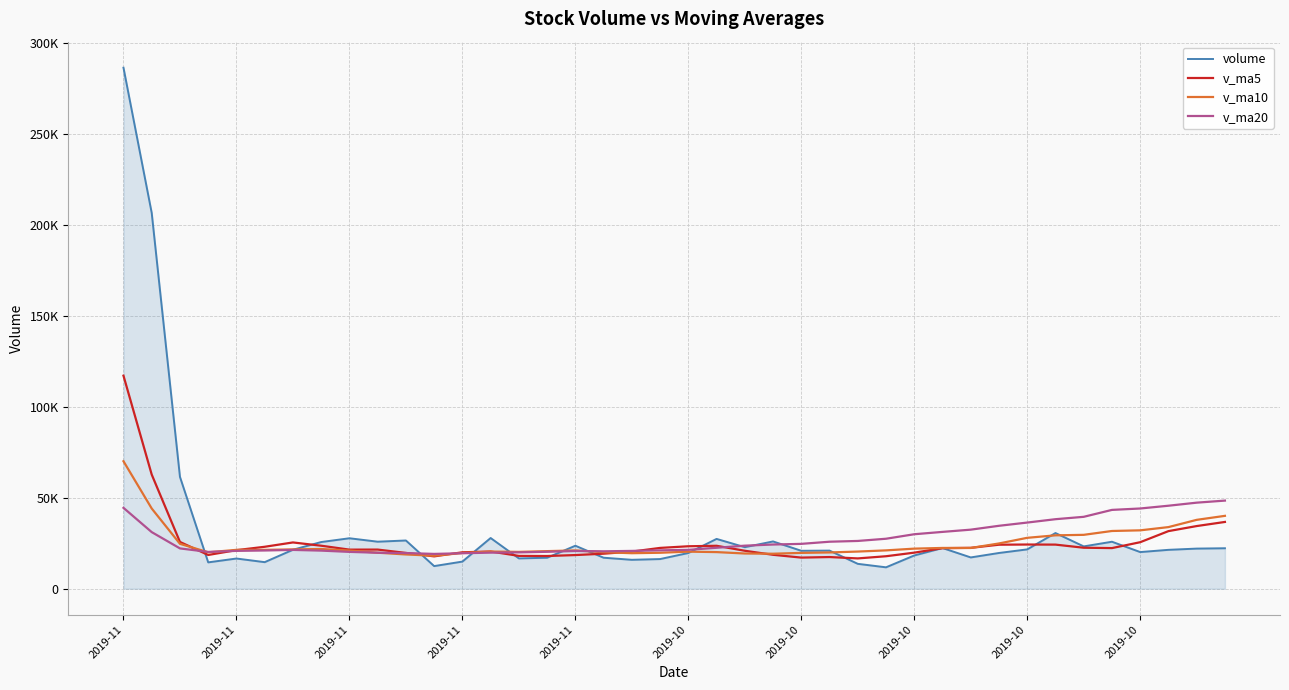

What are all the series names shown in the legend?

volume, v_ma5, v_ma10, v_ma20